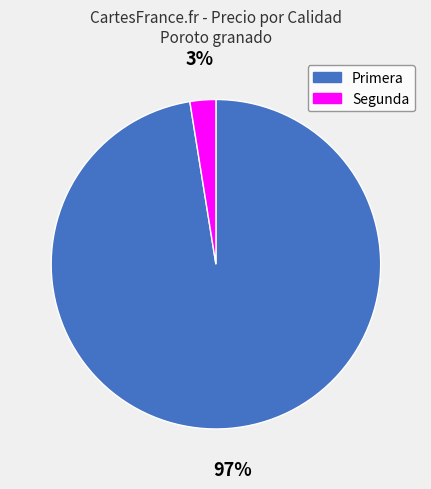

Rank the categories by value from lowest to highest.

Segunda, Primera